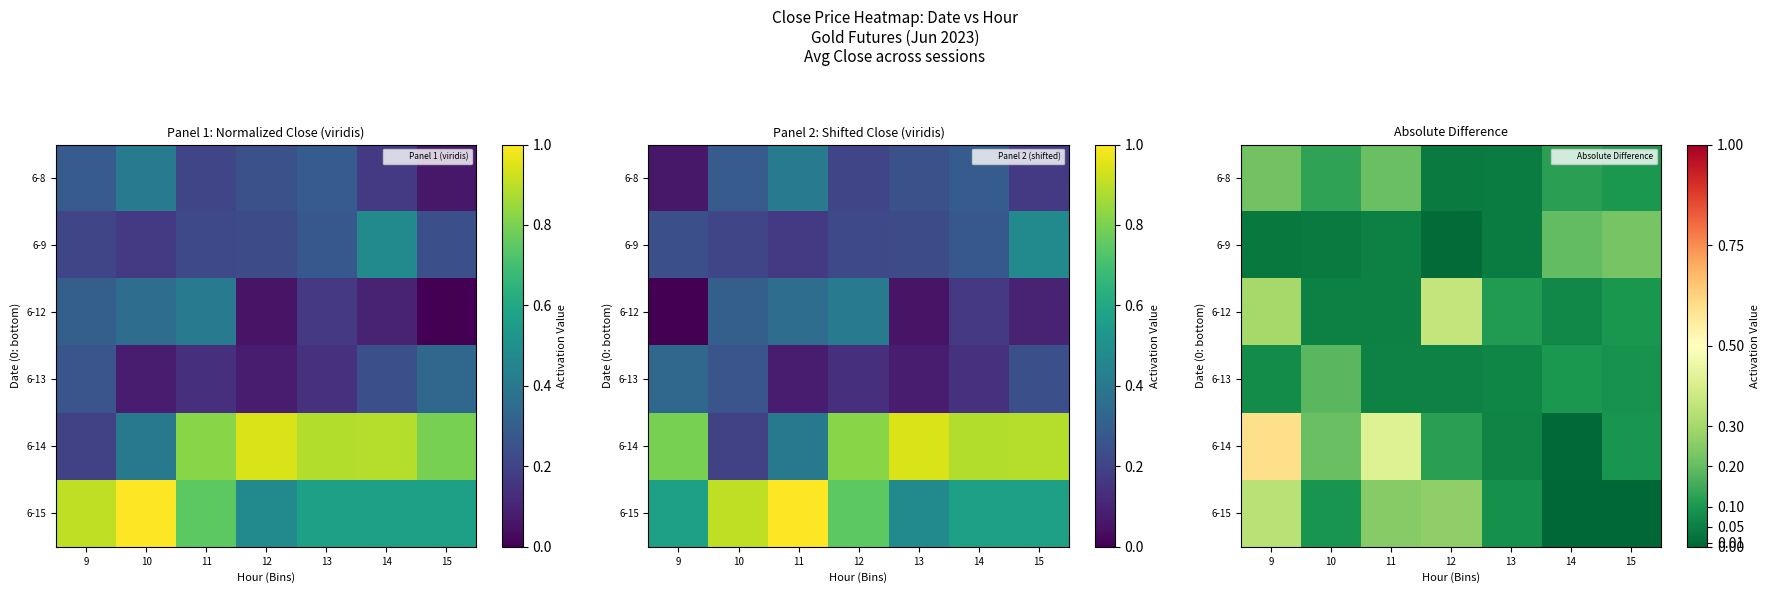

Which has a higher value, 11 or 9?

9